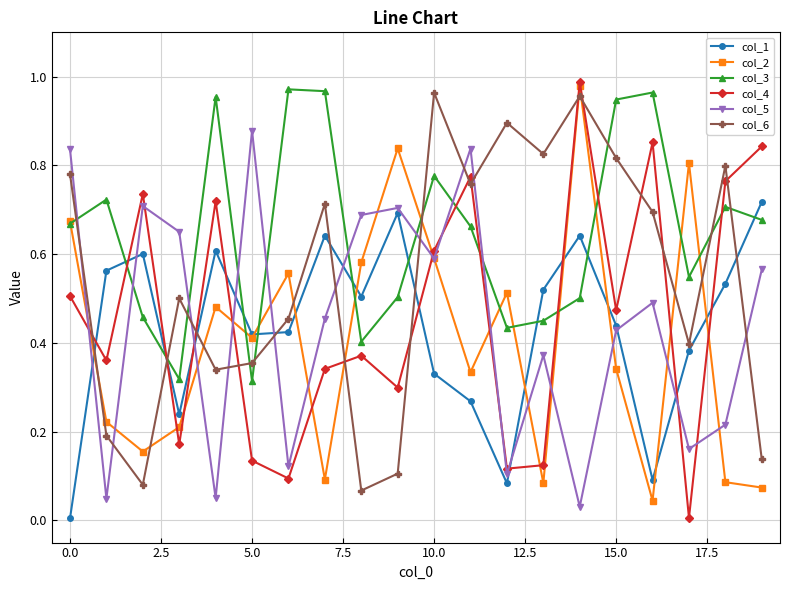

Which series has the widest spread of values?

col_4